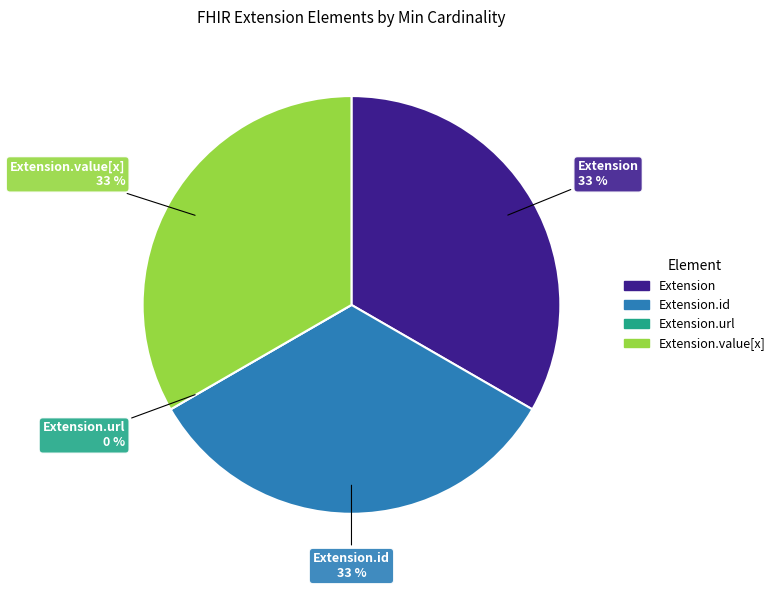

Is there a majority slice in this chart?

No